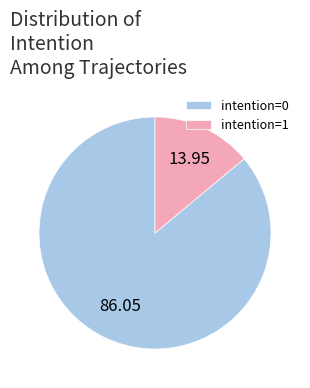

Approximately how many times larger is the value at intention=0 compared to intention=1?

6.2